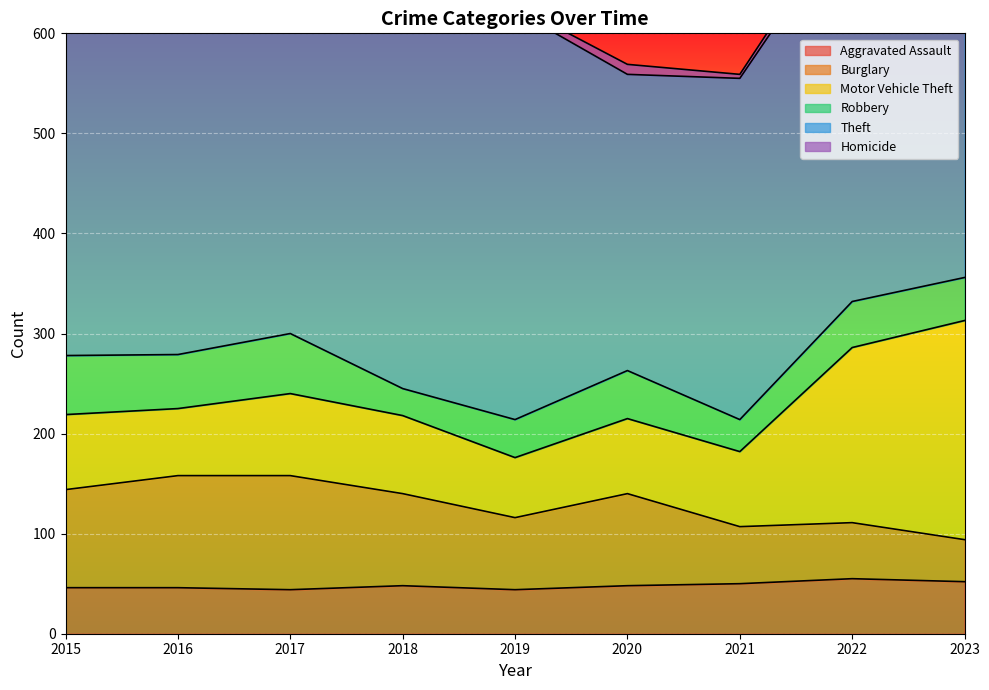

What are all the series names shown in the legend?

Aggravated Assault, Burglary, Motor Vehicle Theft, Robbery, Theft, Homicide